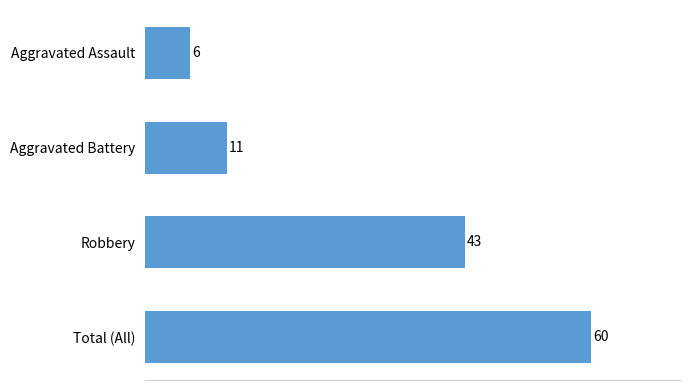

What is the change in value from Aggravated Assault to Robbery?

+37